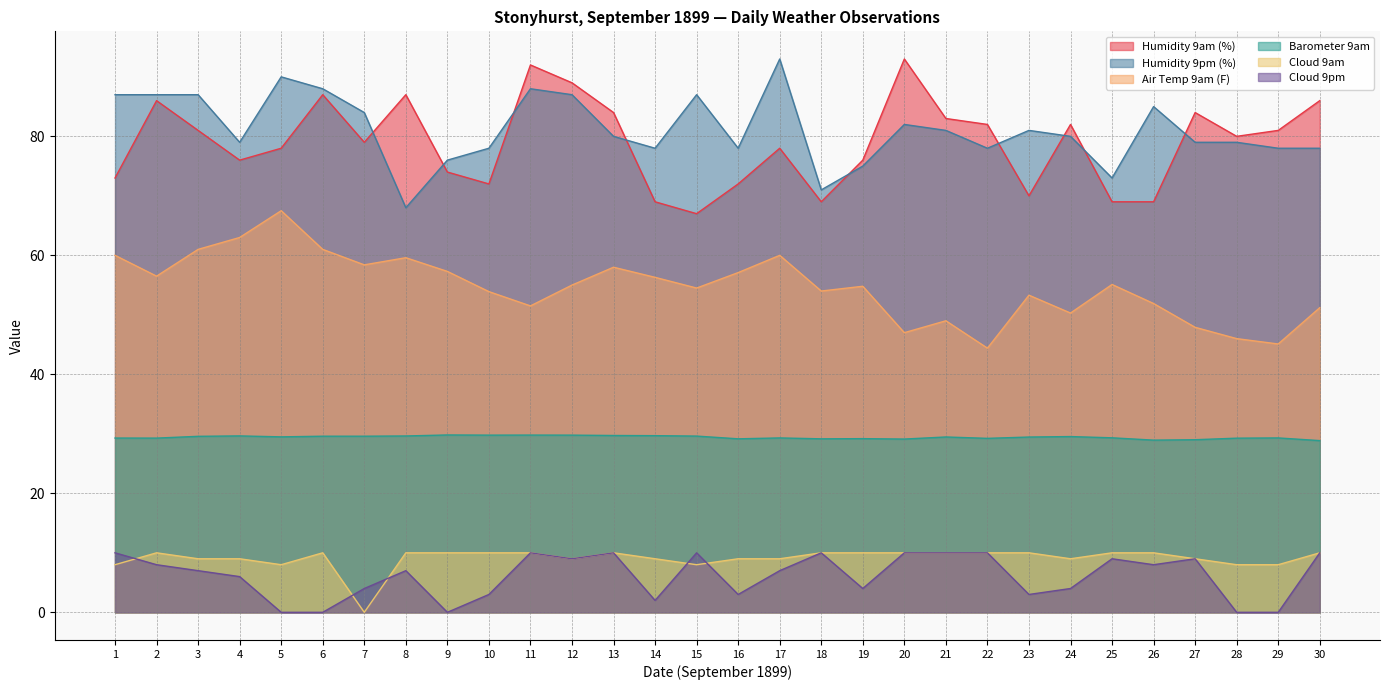

How many interior local valleys does the Cloud 9pm series have?

7